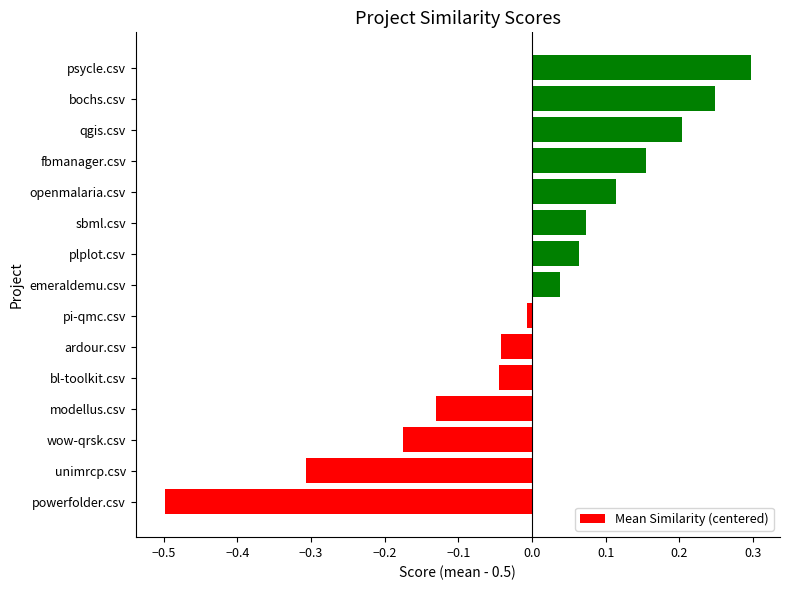

Read the value at psycle.csv.

0.3